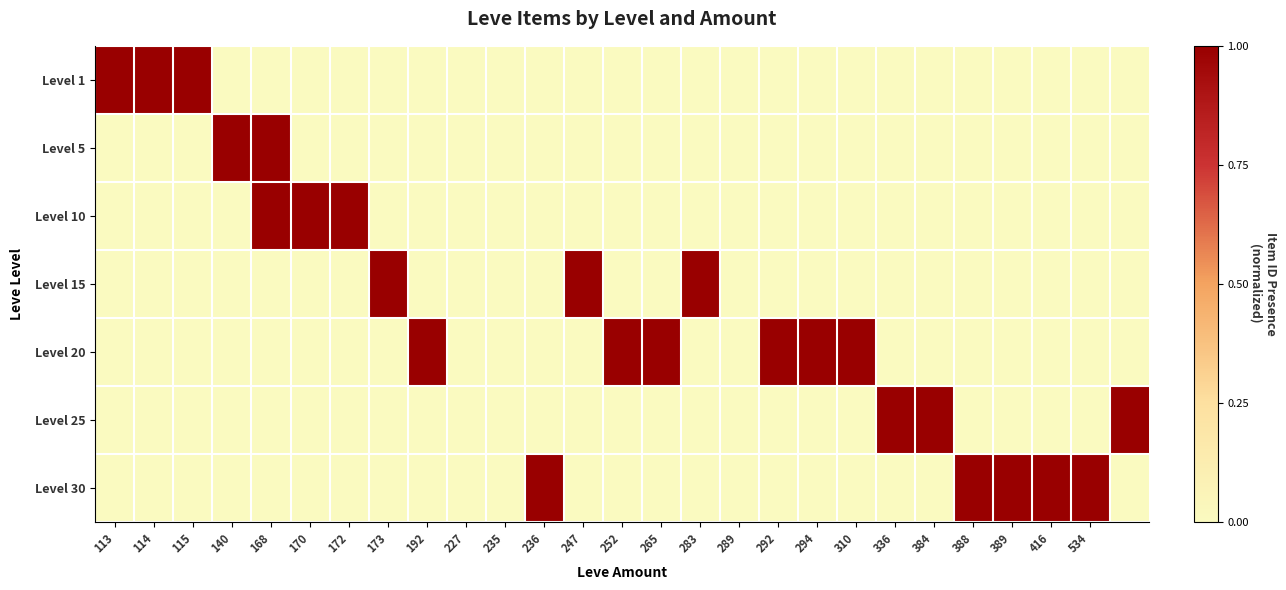

Count the number of categories in the chart.

27